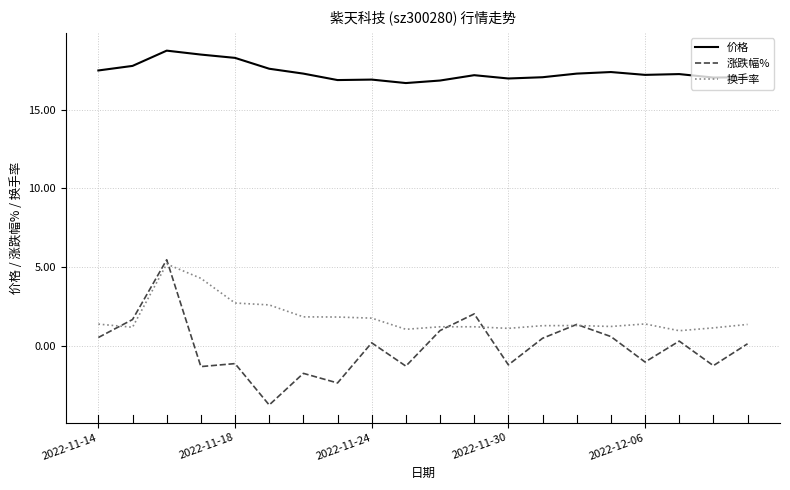

True or false: 价格 and 涨跌幅% cross at least once.

False